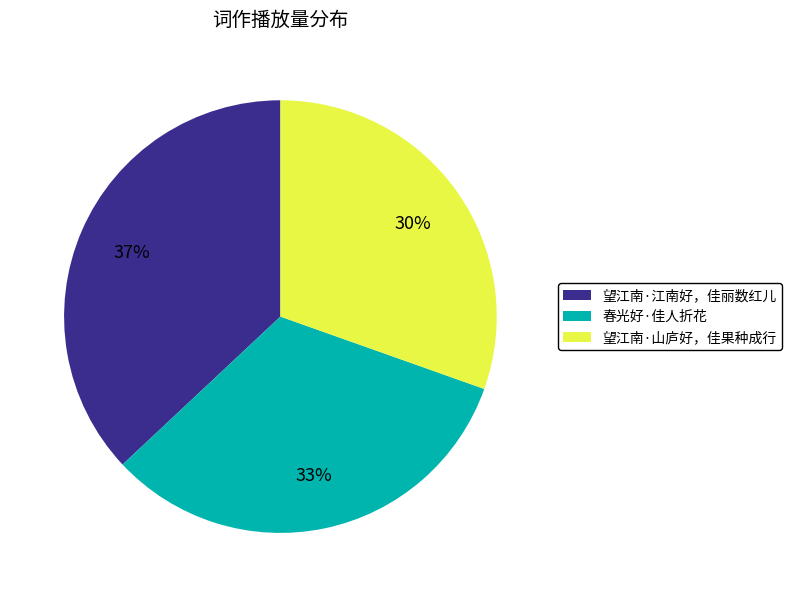

Is there any slice that represents more than half of the pie?

No